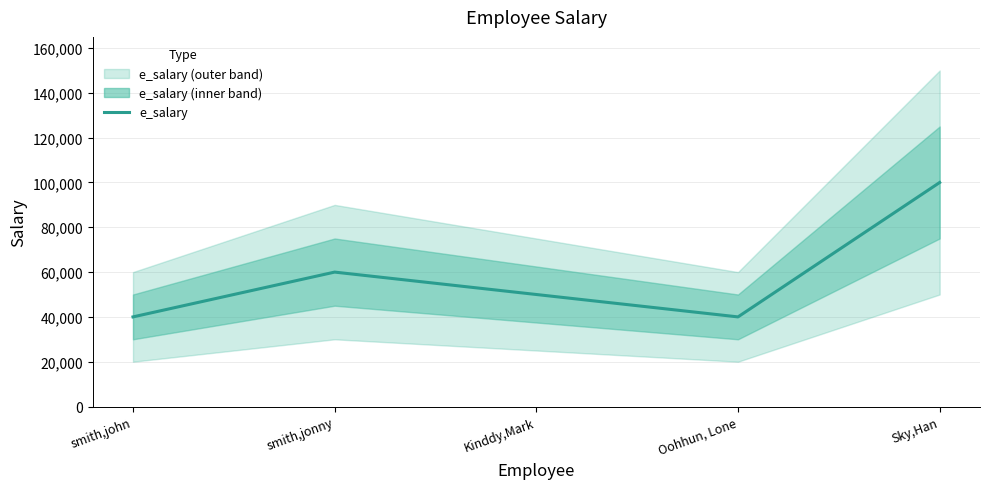

How many lines are shown in the chart?

1